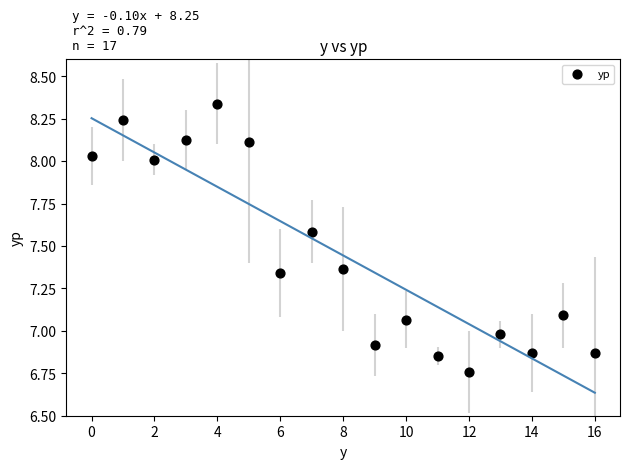

What is the range of Y values (max minus min)?

1.6